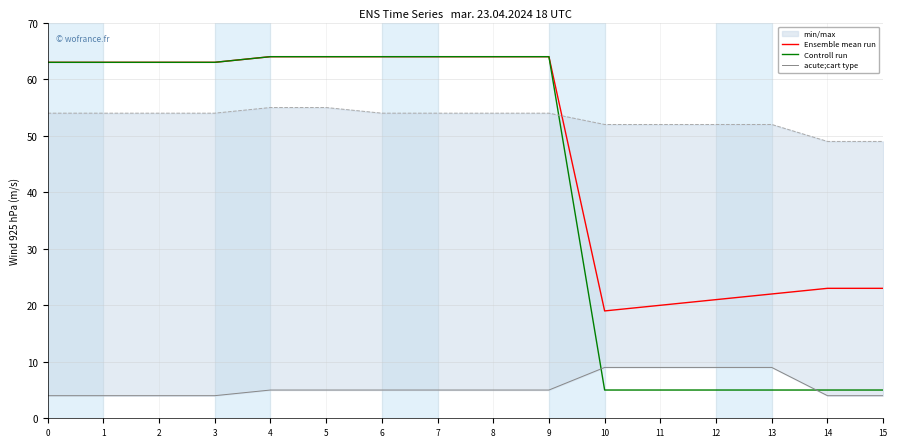

True or false: Controll run and Ensemble mean run cross at least once.

False